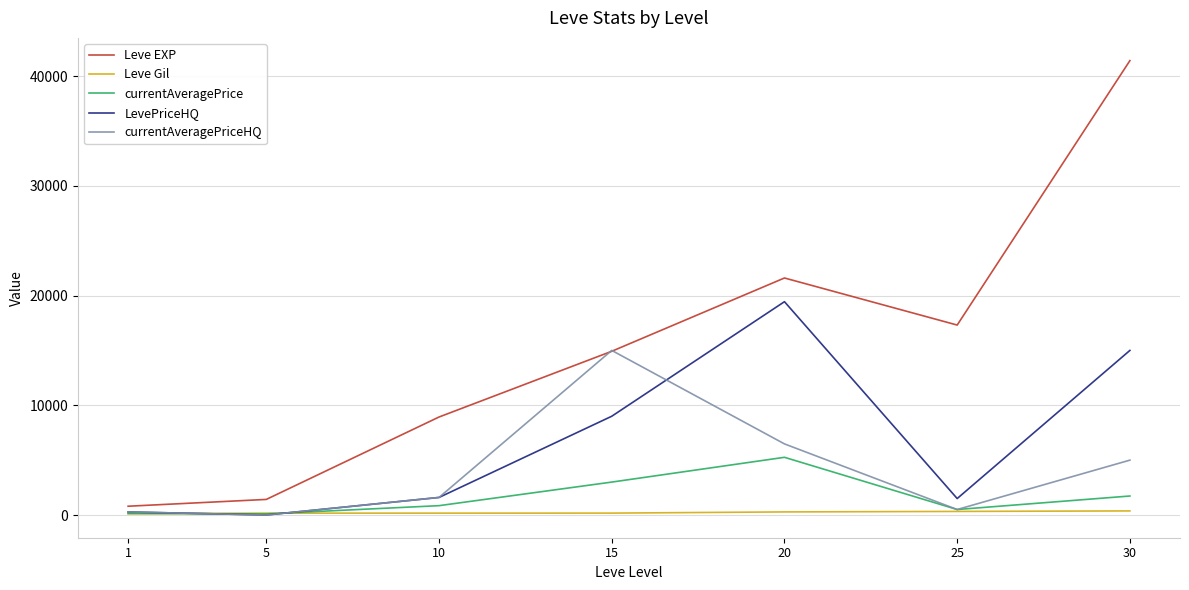

The value of currentAveragePrice at 5 is 99.5. True or false?

True